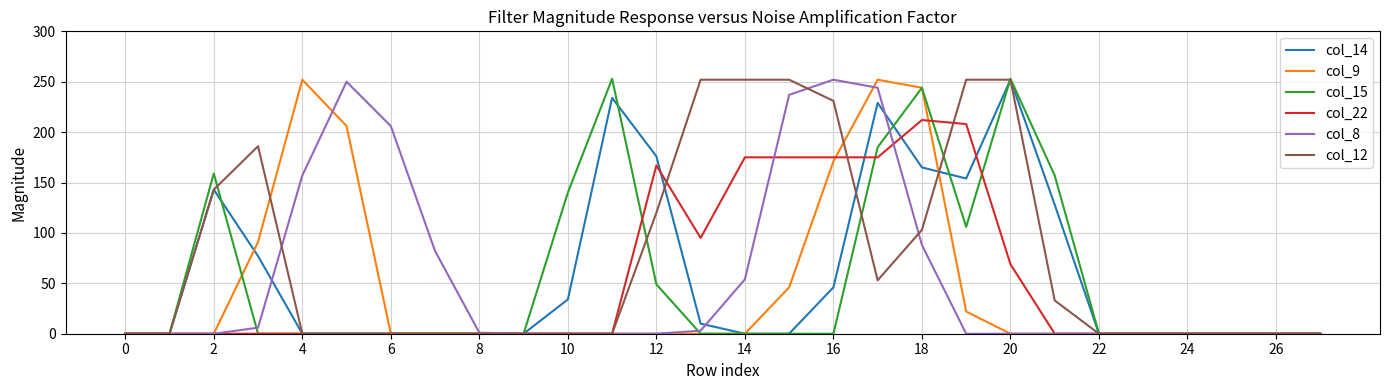

Which series has the largest total across all categories?

col_12